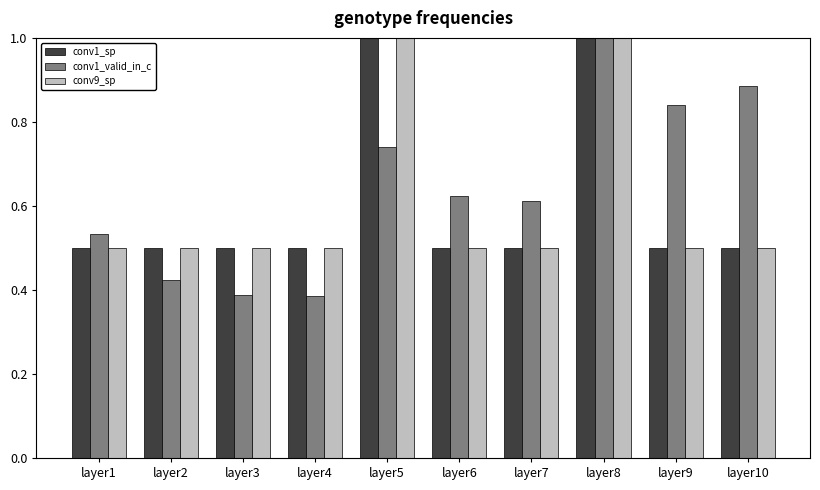

What is the sum of all conv1_valid_in_c values?

6.4